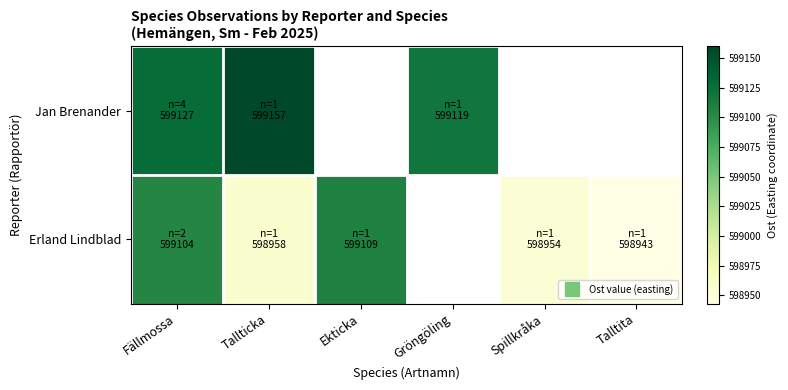

Reading left to right, what are all the values shown in this chart?

Jan Brenander: Fällmossa=599127	Tallticka=599157	Ekticka=0	Gröngöling=599119	Spillkråka=0	Talltita=0
Erland Lindblad: Fällmossa=599104	Tallticka=598958	Ekticka=599109	Gröngöling=0	Spillkråka=598954	Talltita=598943